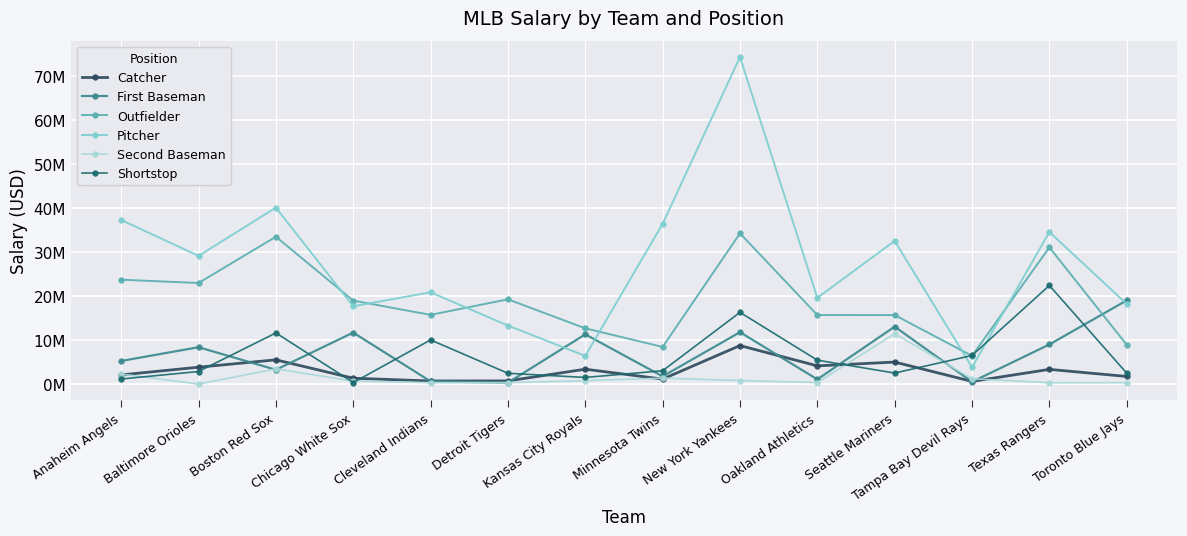

Where is First Baseman nearest to the value 9665000?

Texas Rangers